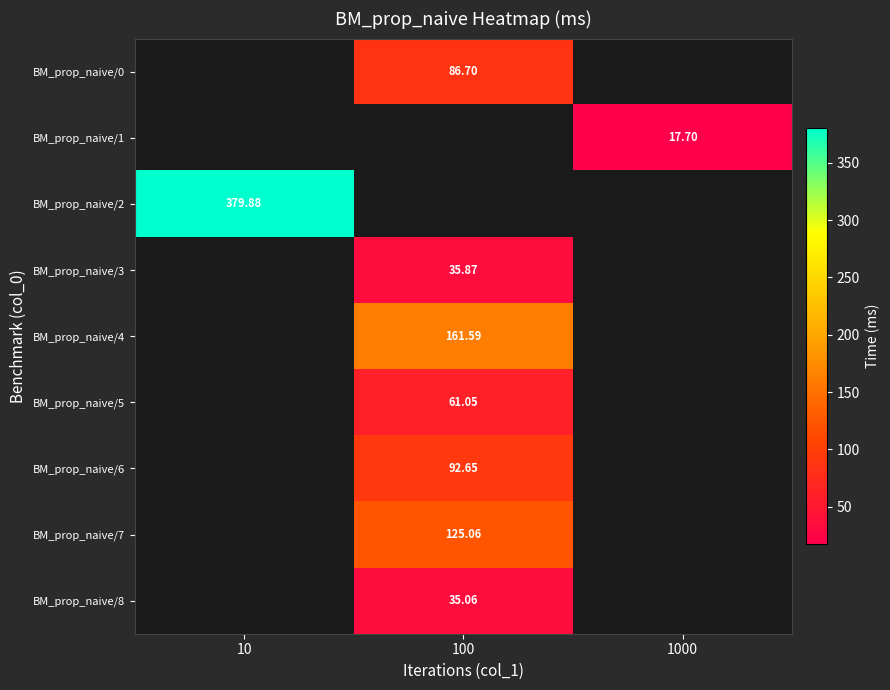

At which label does BM_prop_naive/7 first exceed 125?

100